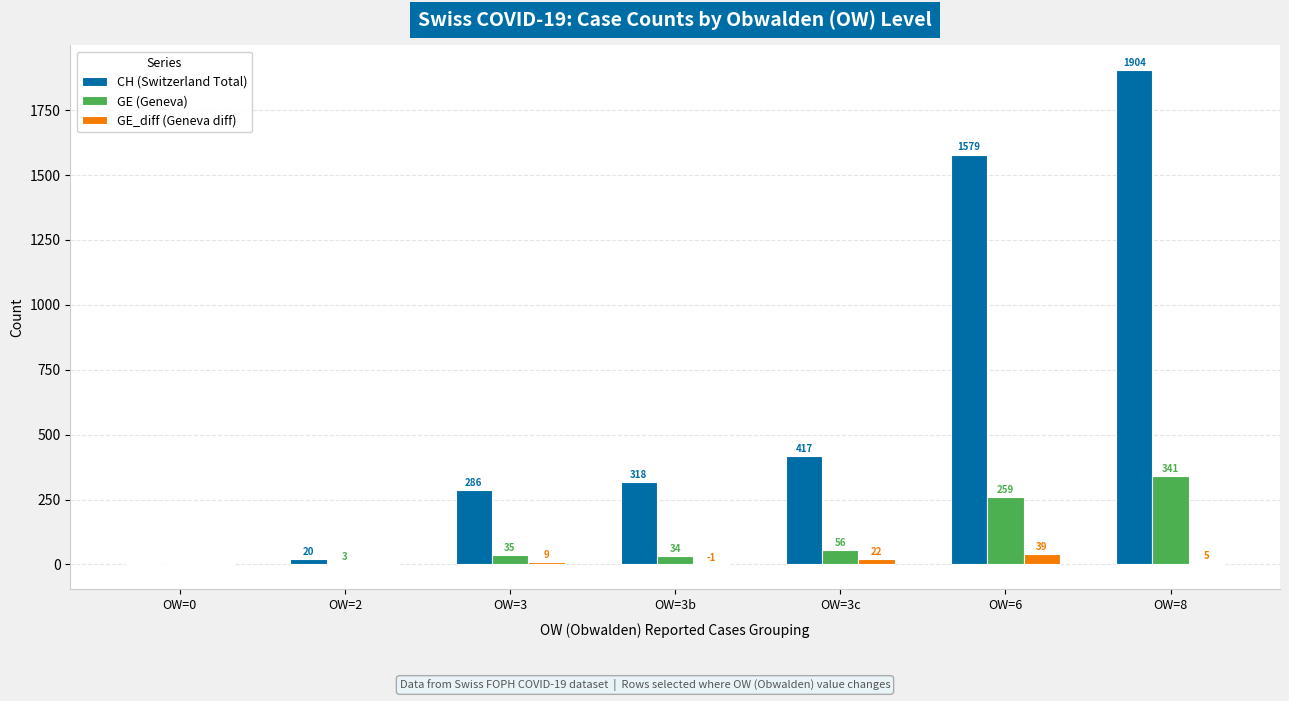

What is the approximate value of GE_diff (Geneva diff) at OW=3b?

-1